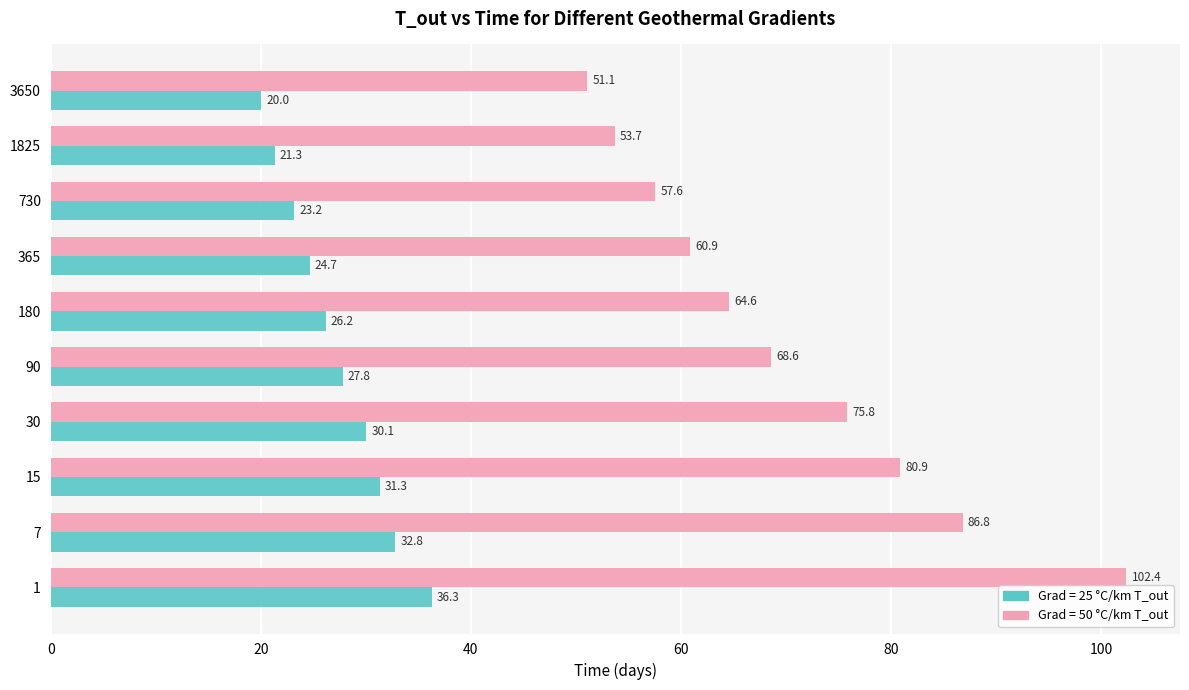

Rank the series by their maximum value, from highest to lowest.

Grad = 50 °C/km T_out, Grad = 25 °C/km T_out